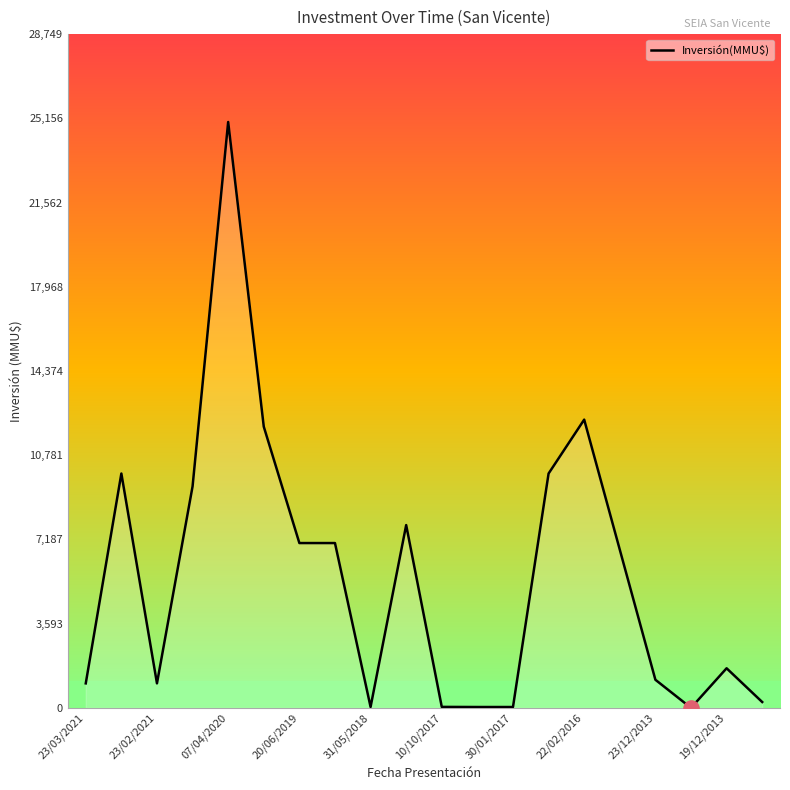

What is the greatest value displayed?

25000